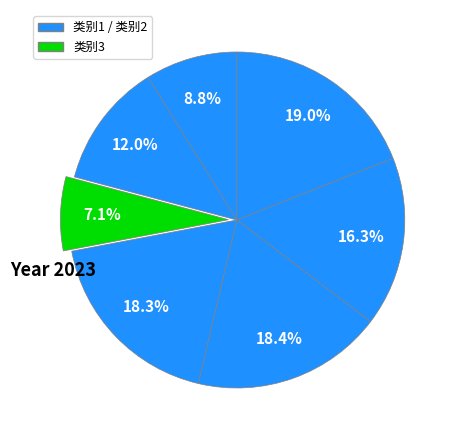

Count the number of slices in the pie.

7